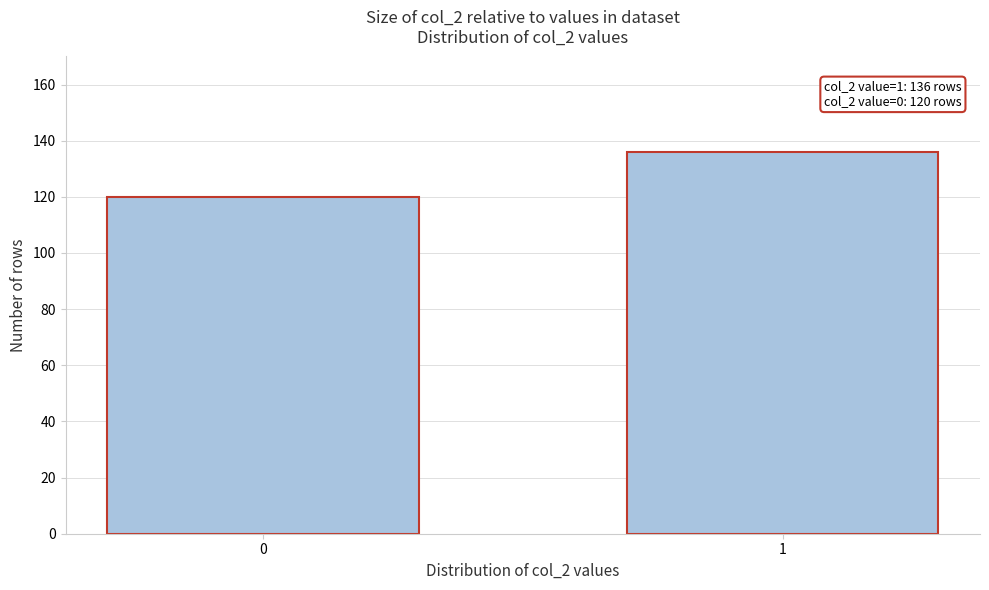

Reading left to right, transcribe all the data shown in this chart.

120	136